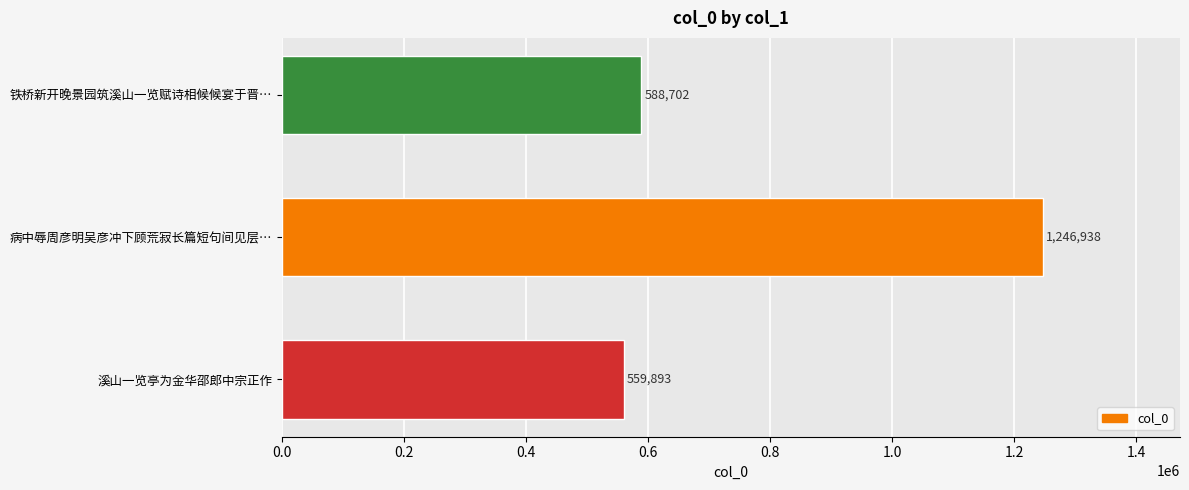

What is the change in value from 溪山一览亭为金华邵郎中宗正作 to 铁桥新开晚景园筑溪山一览赋诗相候候宴于晋…?

+28809